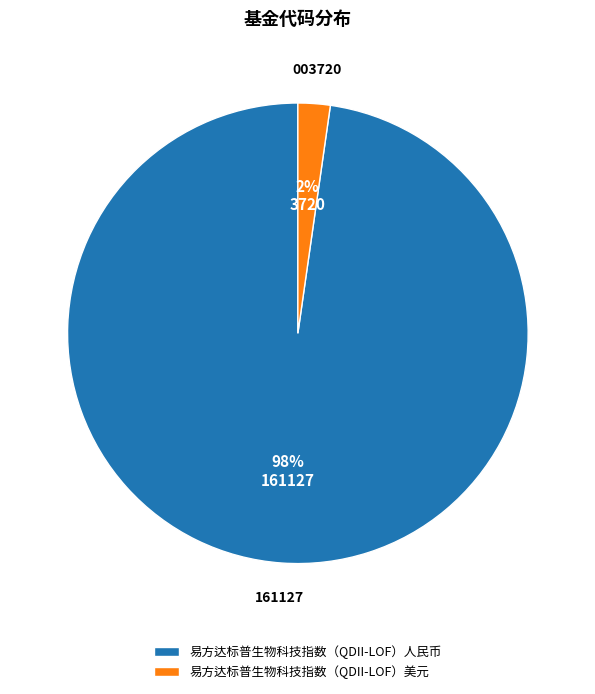

What is the largest slice in the pie chart?

161127